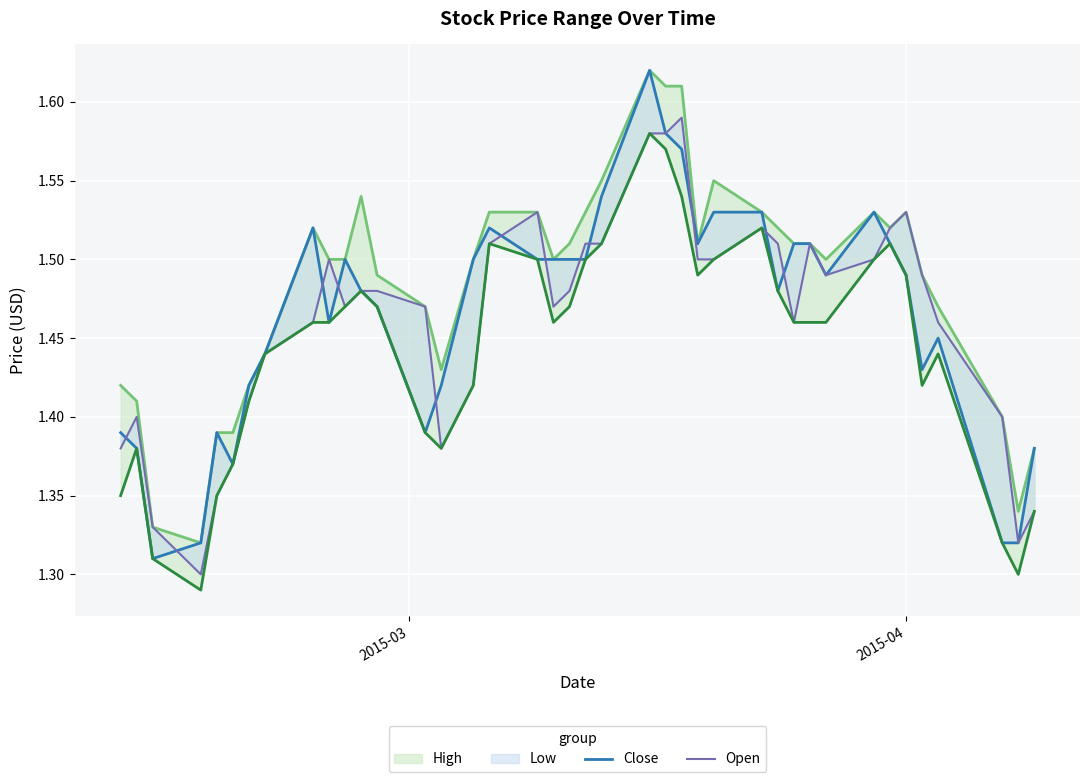

What is the maximum value shown in the chart?

1.6